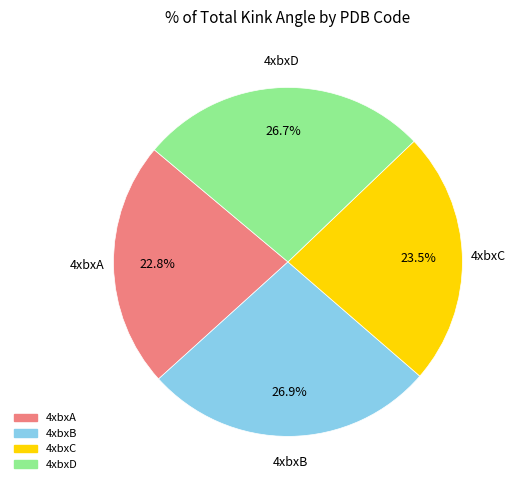

Is there any slice that represents more than half of the pie?

No